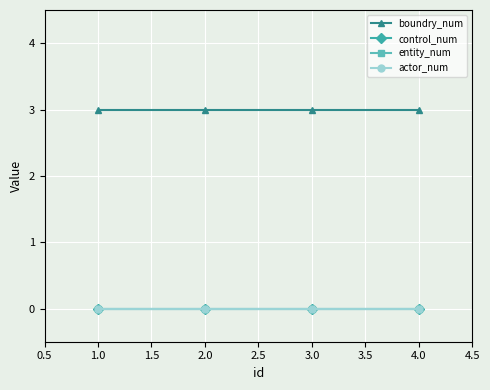

What is the highest value of the boundry_num series?

3